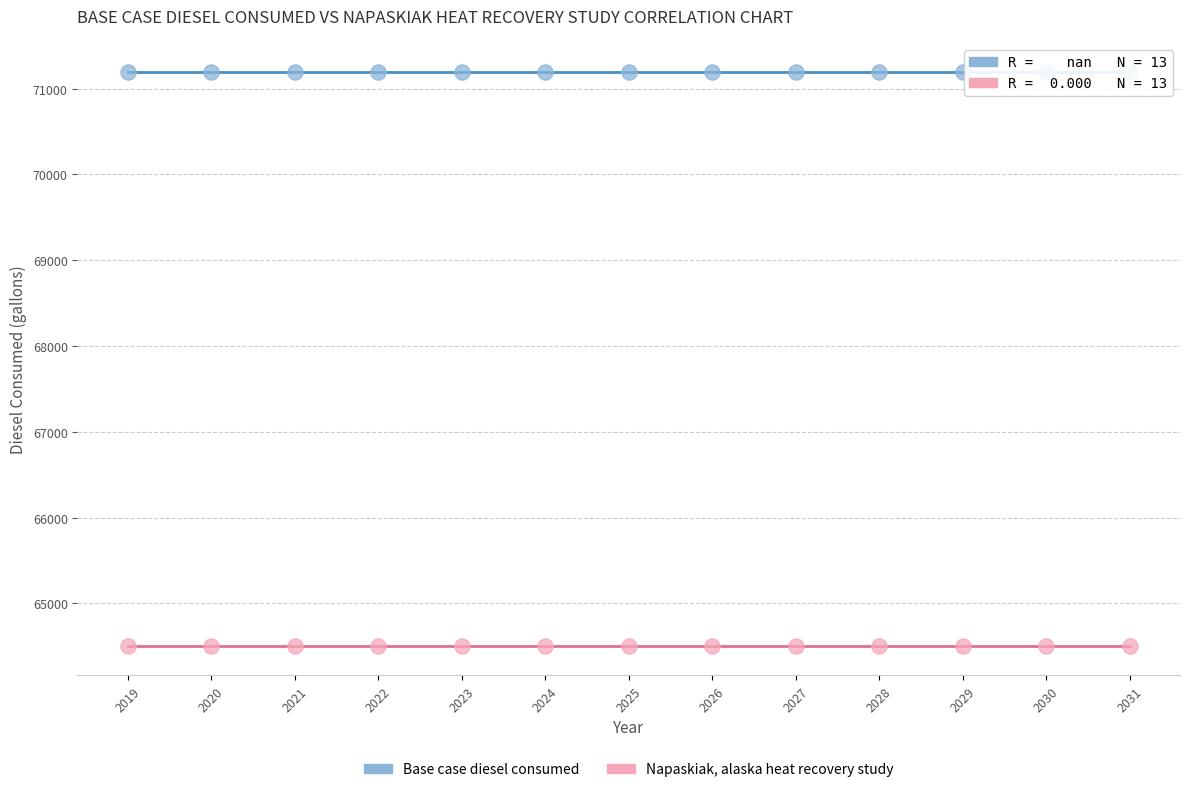

Which series contains the highest Y value?

Base case diesel consumed